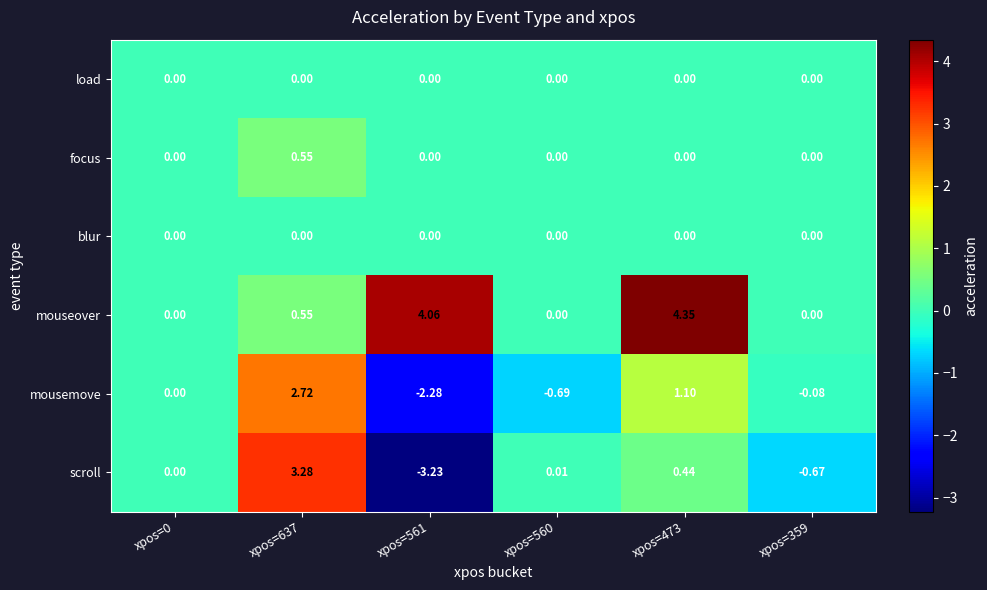

Which series changed the most between xpos=0 and xpos=637?

scroll